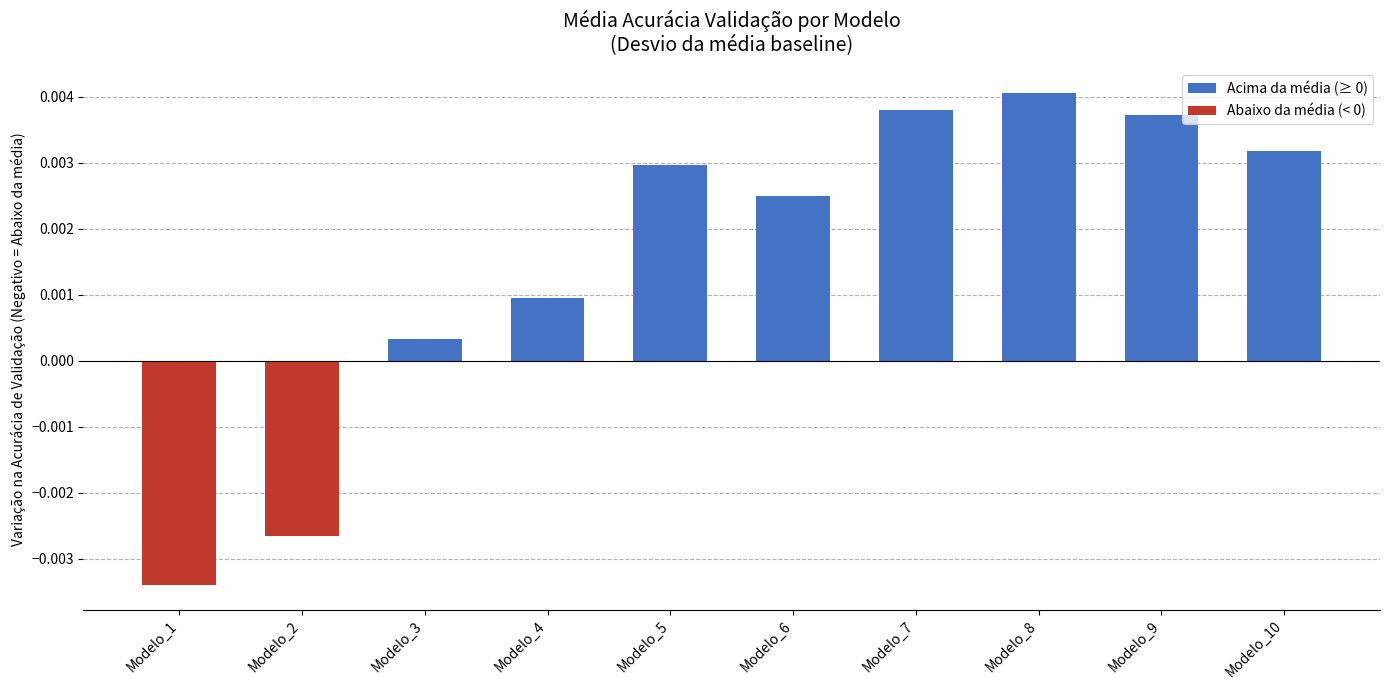

Does the chart contain any negative values?

Yes